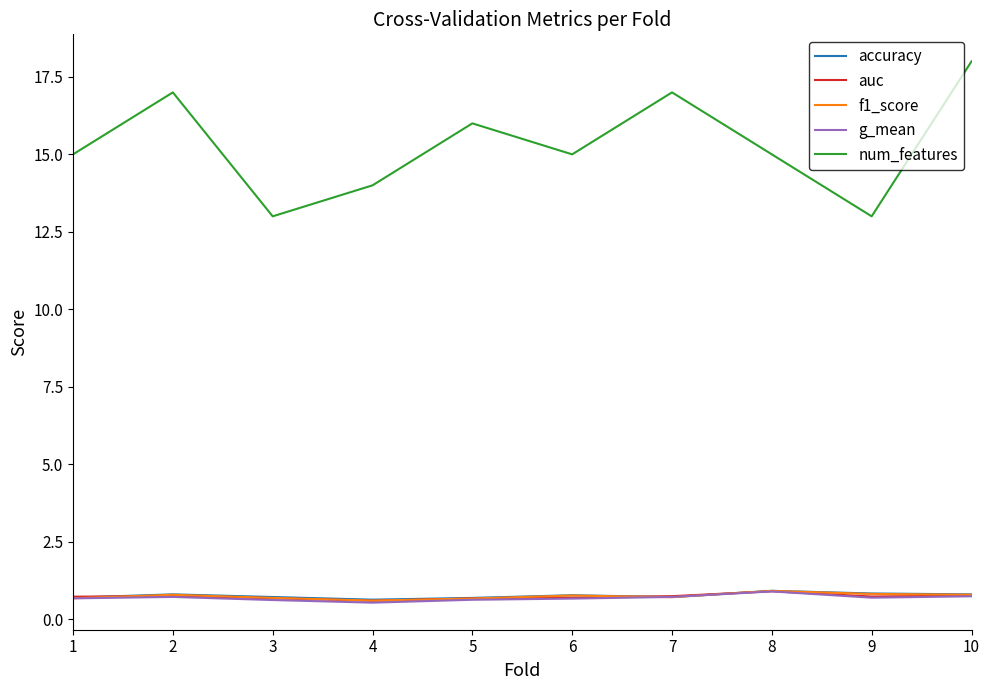

What is the sum of the num_features values at 3 and 5?

29.0